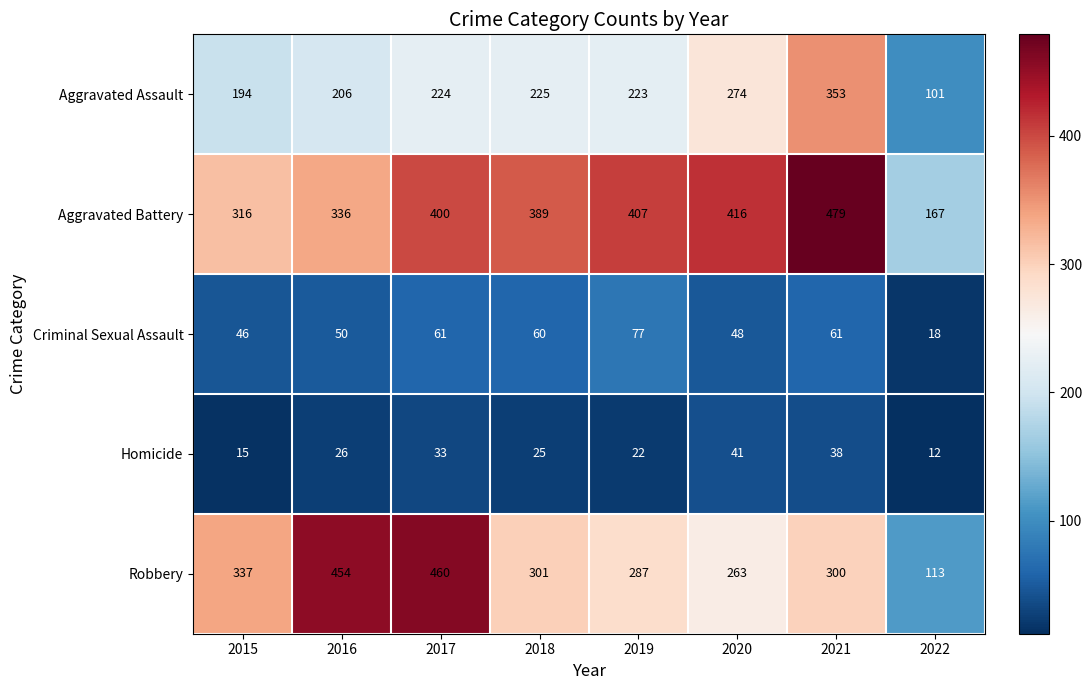

What is the sum of all Criminal Sexual Assault values?

421